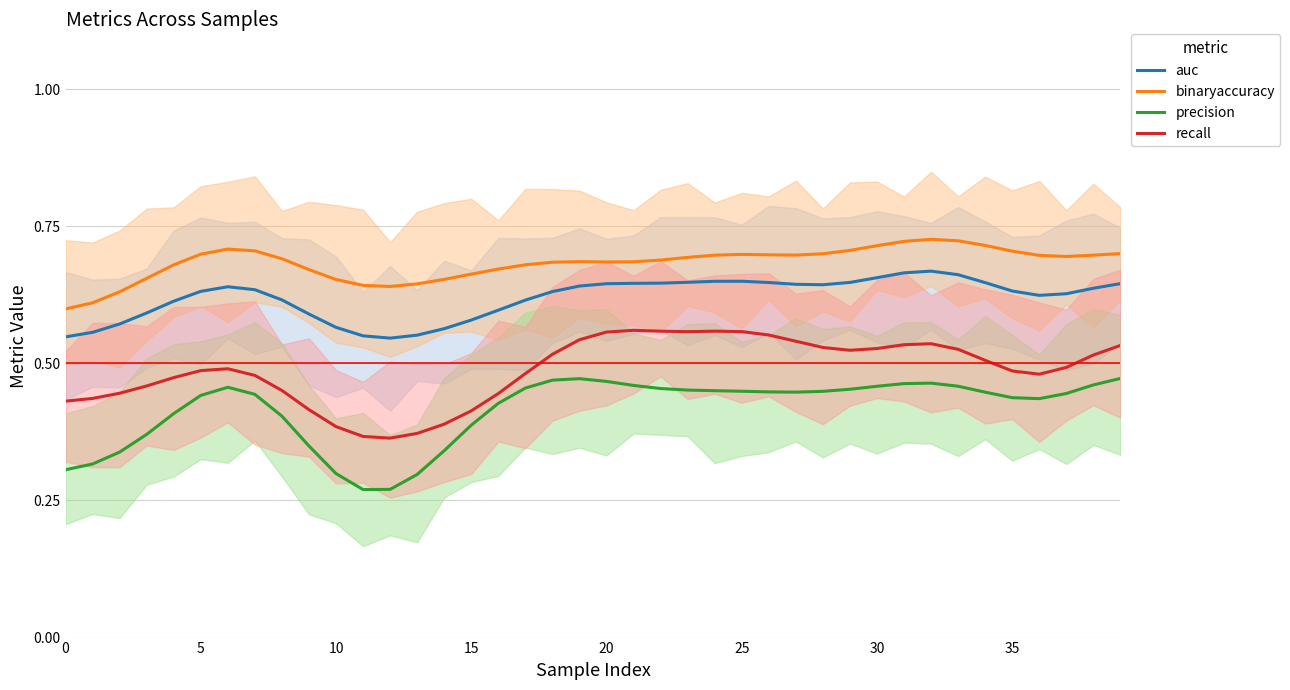

Count the number of categories in the chart.

40